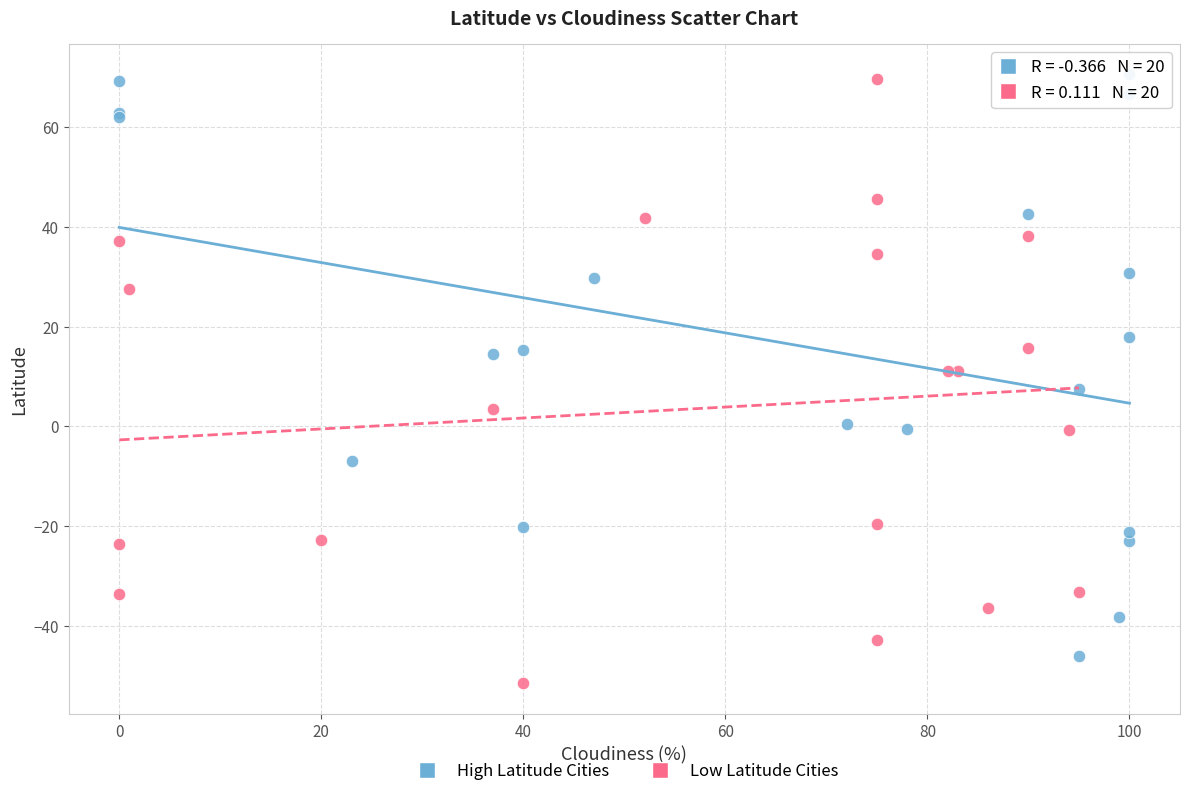

What are all the series names shown in the legend?

High Latitude Cities, Low Latitude Cities